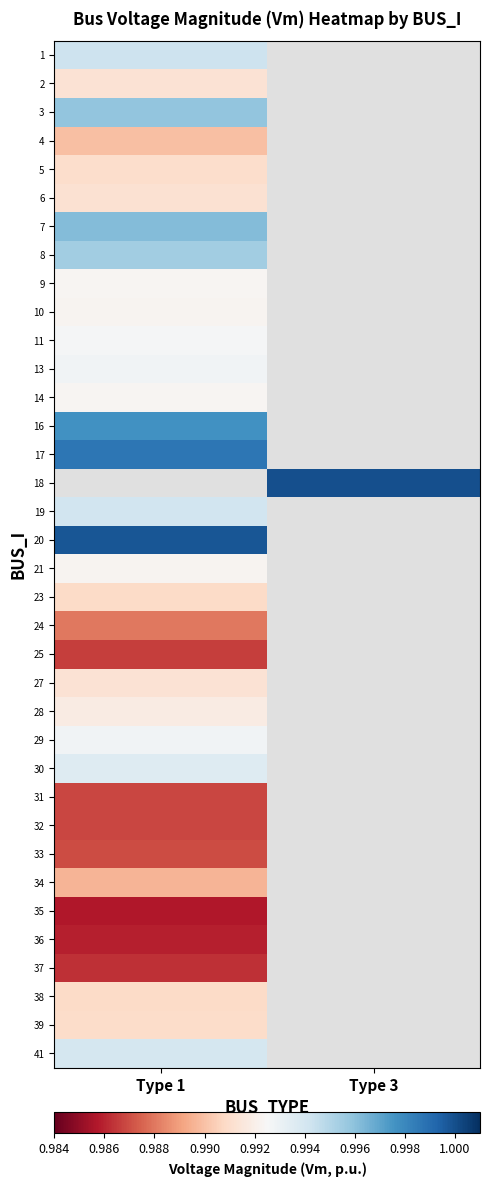

At how many categories does at least one series exceed 0?

2